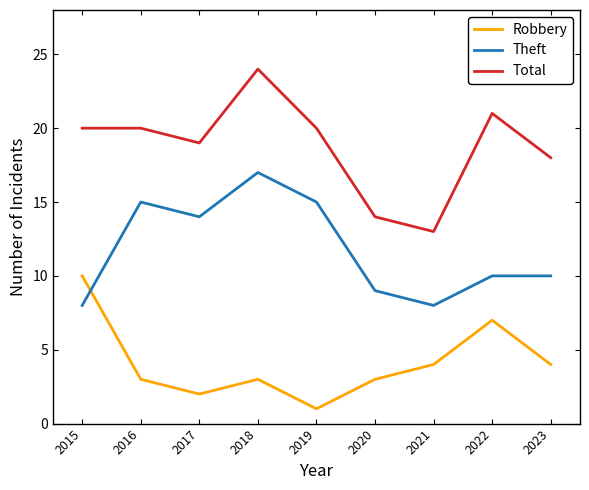

How many lines are shown in the chart?

3